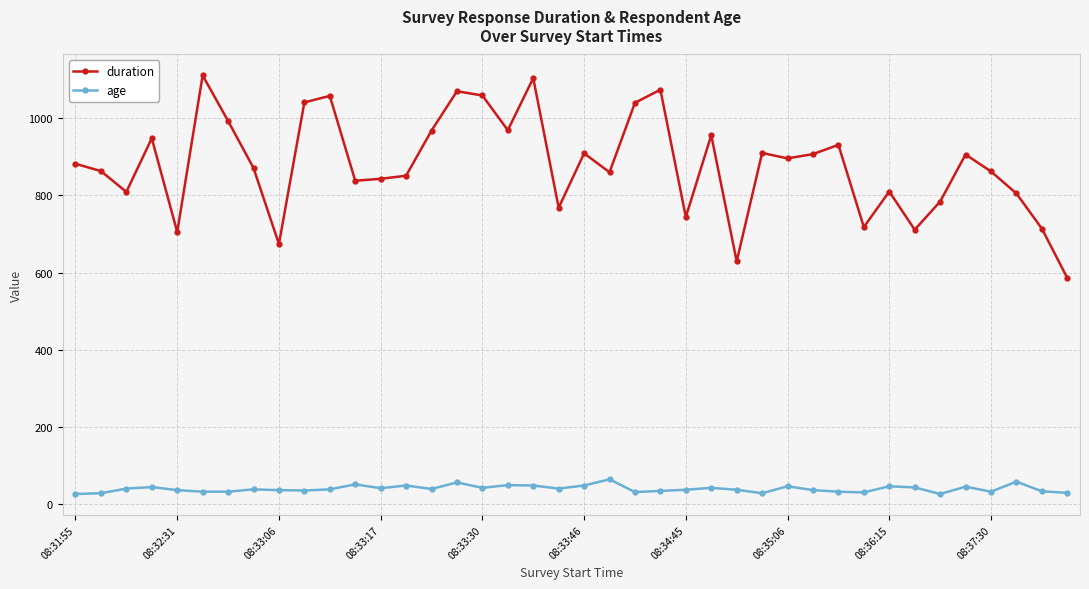

List the series in order of their overall mean, highest first.

duration, age